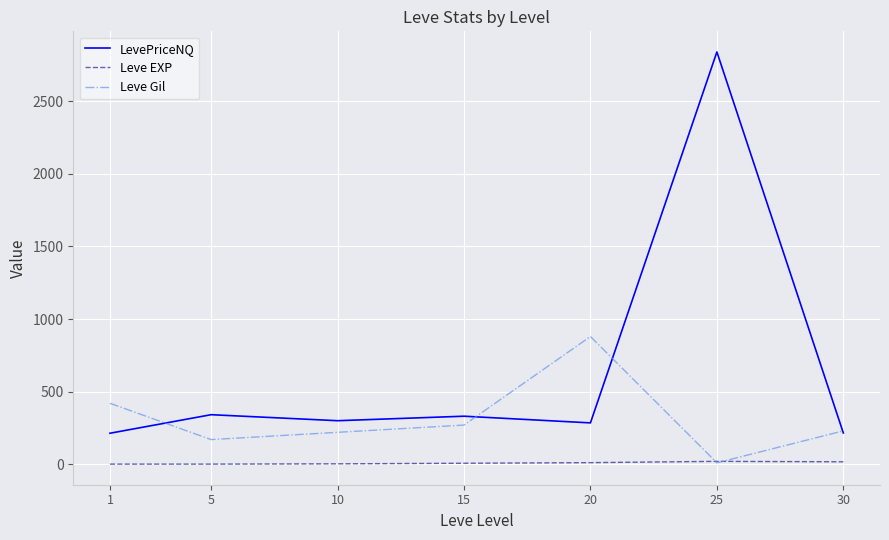

At which category is the sum across all series the highest?

25